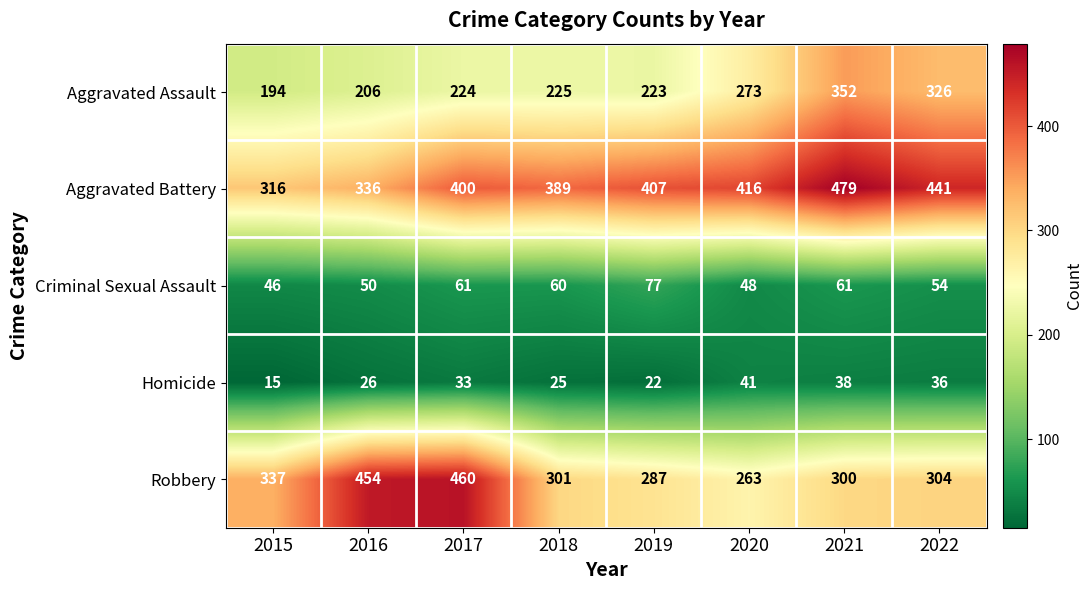

What is the total value across all series at 2022?

1161